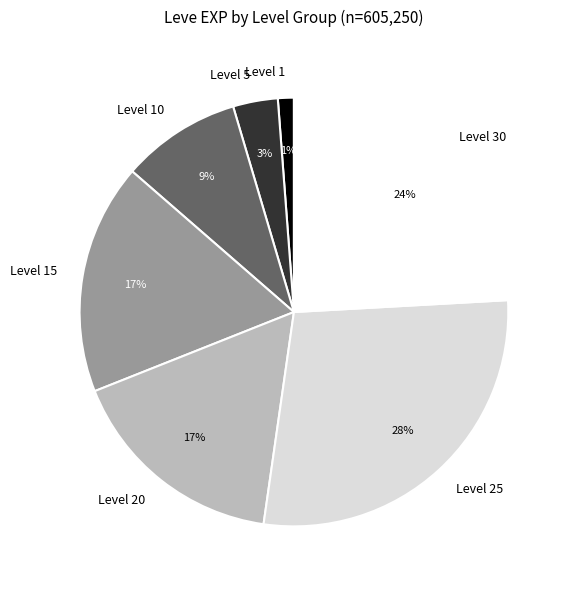

What is the largest slice in the pie chart?

Level 25